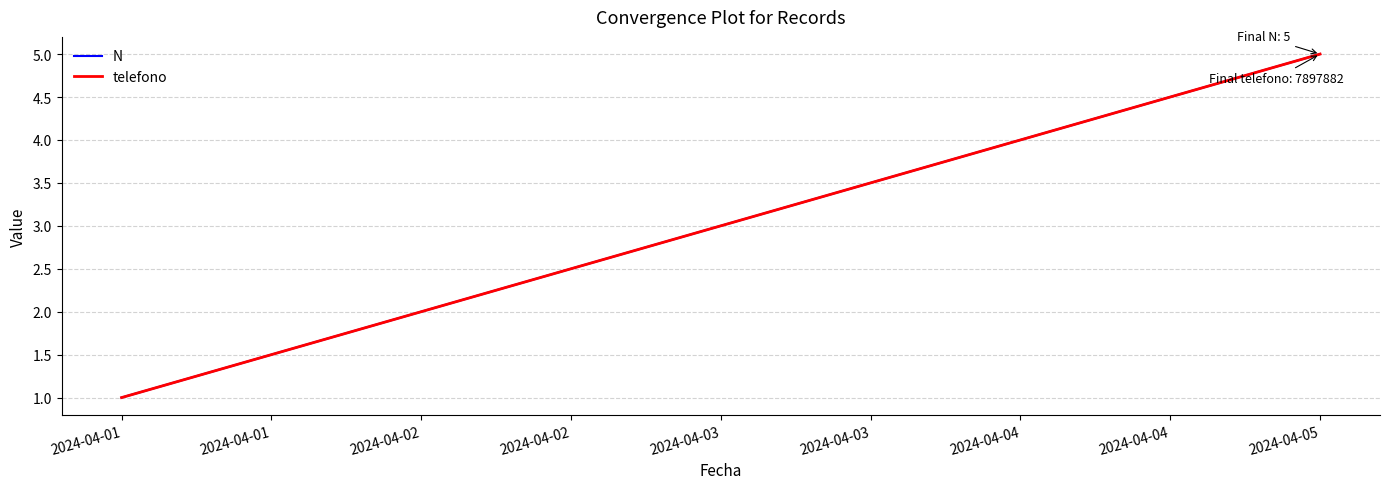

What is the value of the telefono point at the 3rd from the left?

3